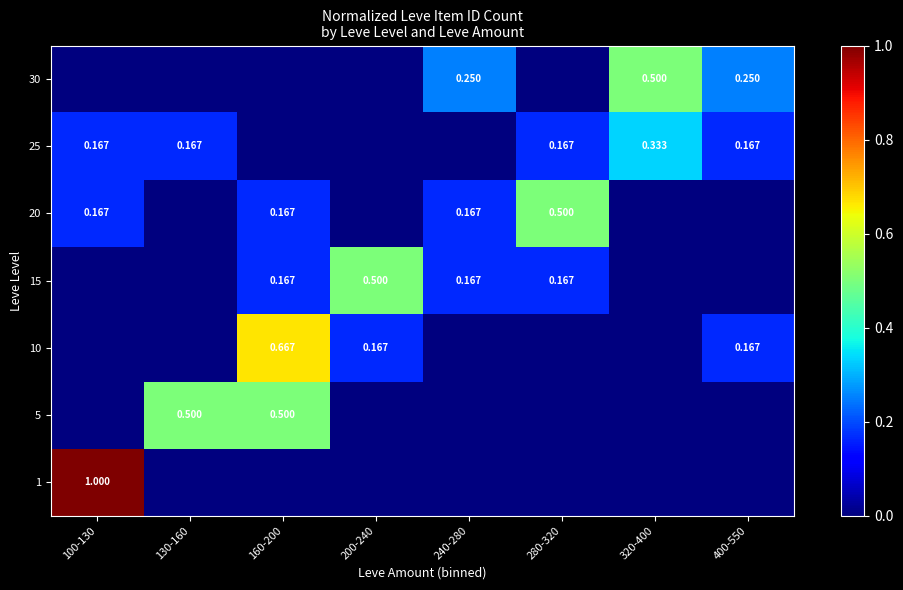

How many series are shown in this chart?

7